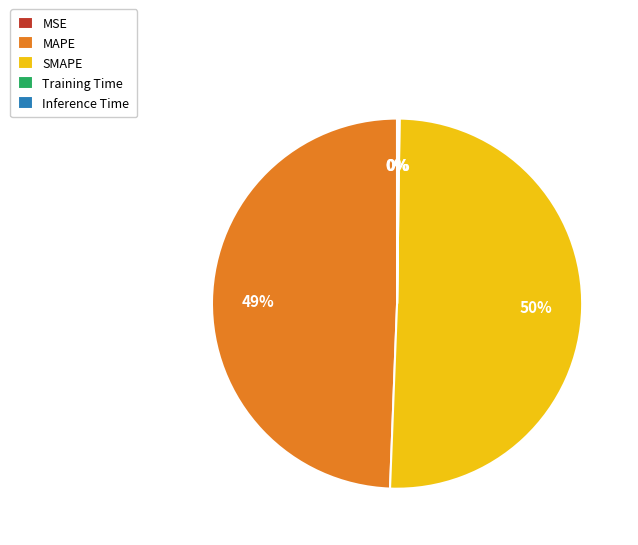

Does any single category account for the majority?

Yes